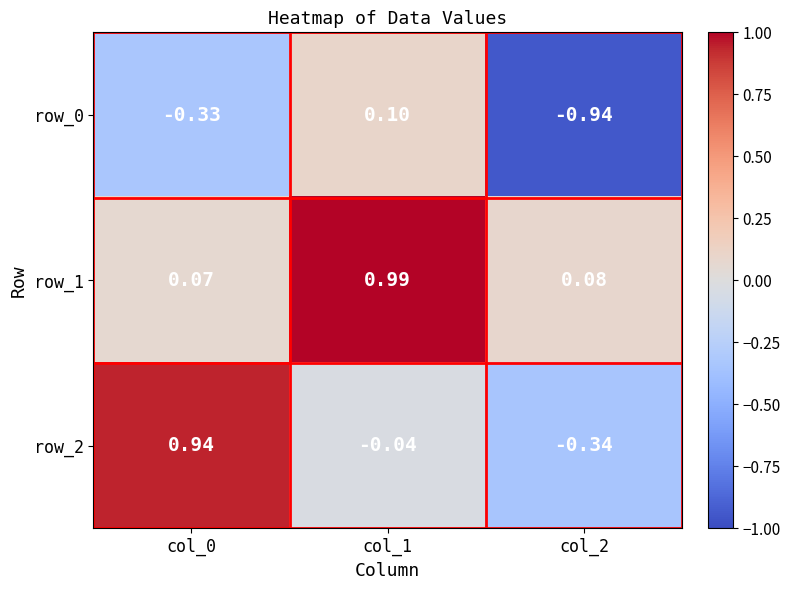

Is the value of row_1 at col_2 greater than the value of row_0 at col_1?

No